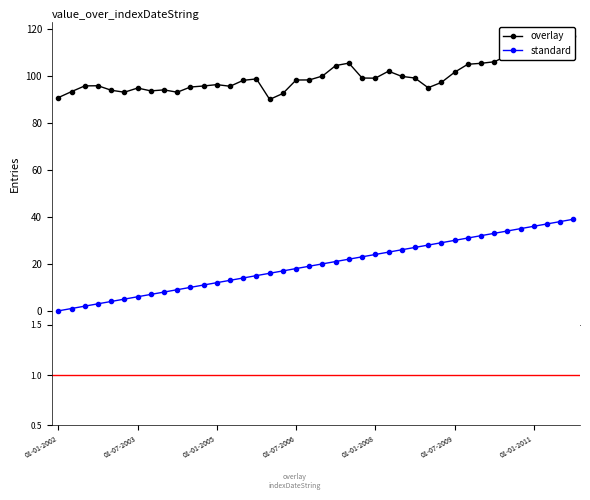

What is the label of the 39th point from the right?

01-04-2002